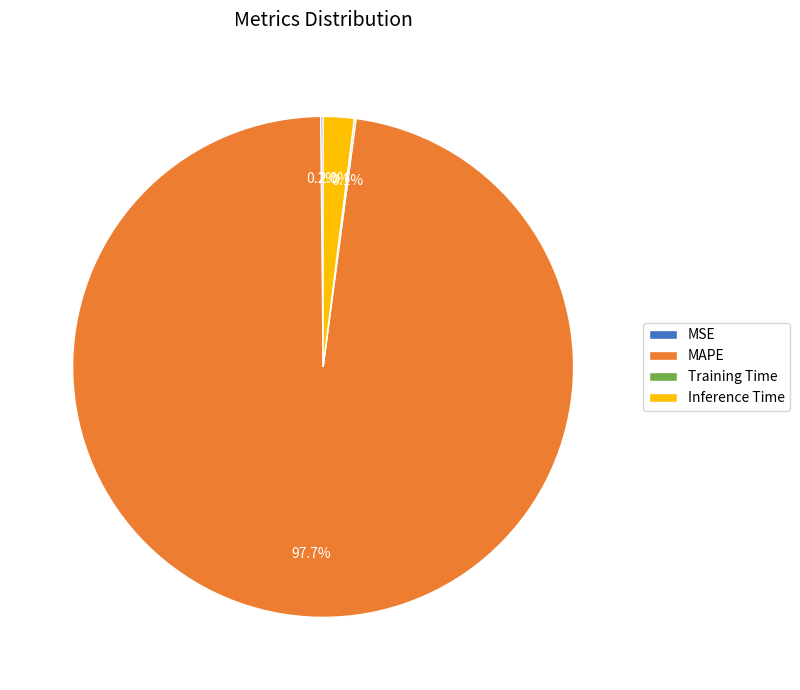

What is the majority slice?

MAPE